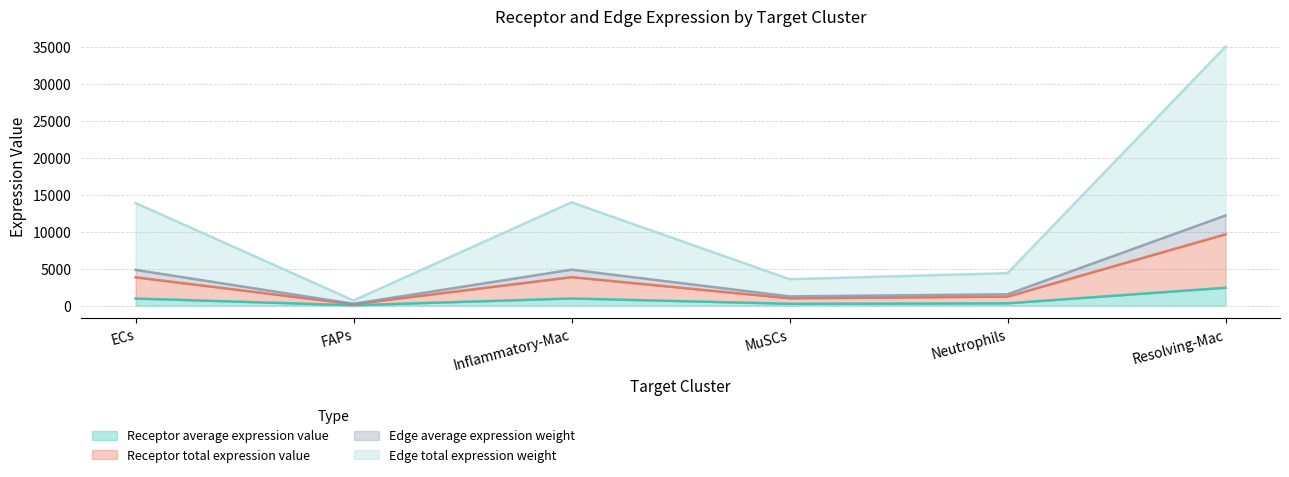

True or false: Edge total expression weight and Receptor total expression value intersect in this chart.

False